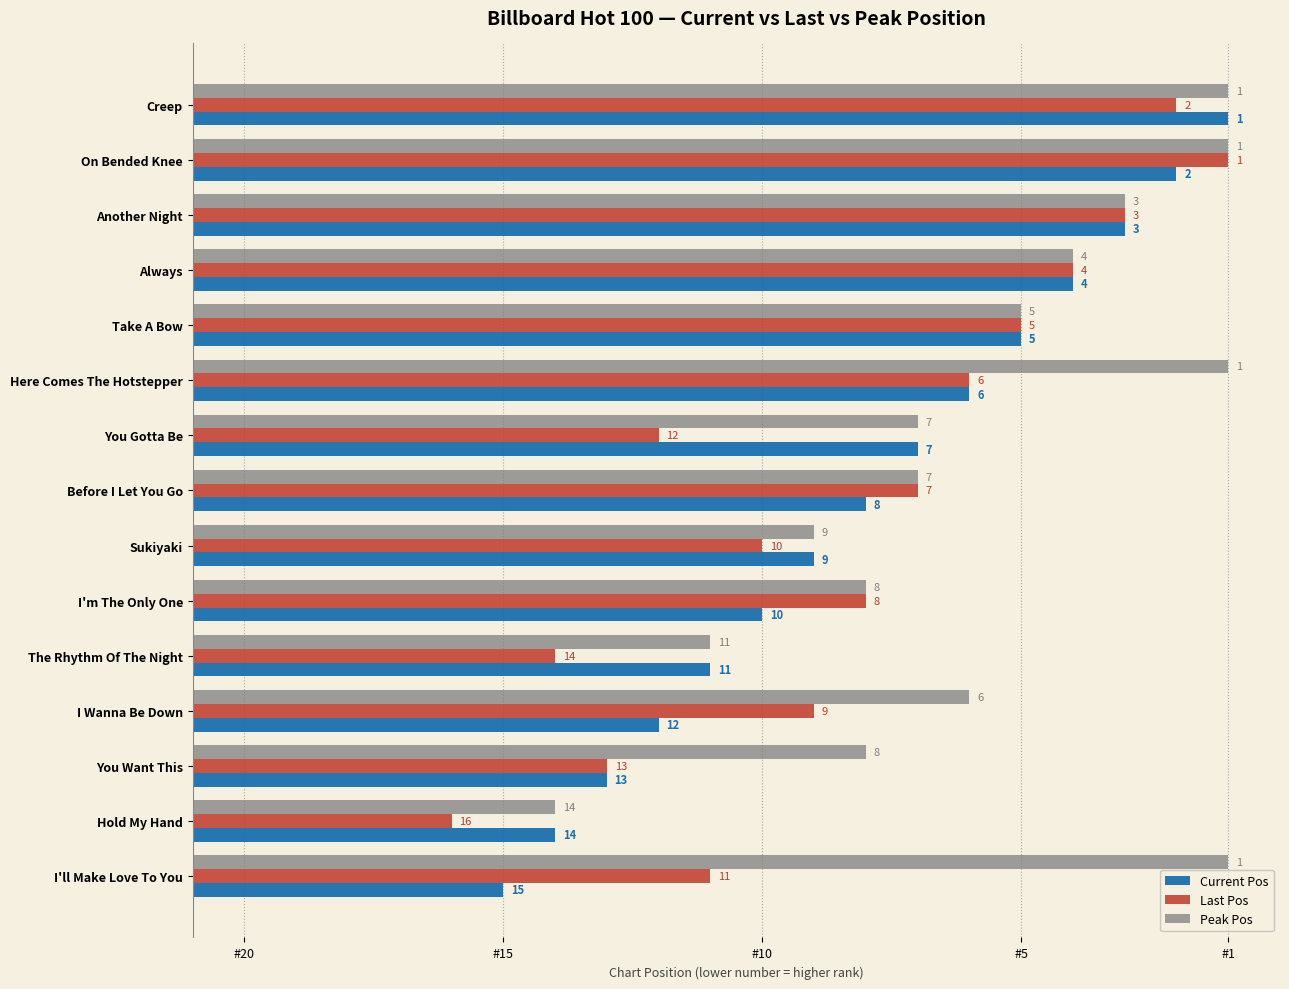

What is the label of the 10th bar from the right?

Here Comes The Hotstepper